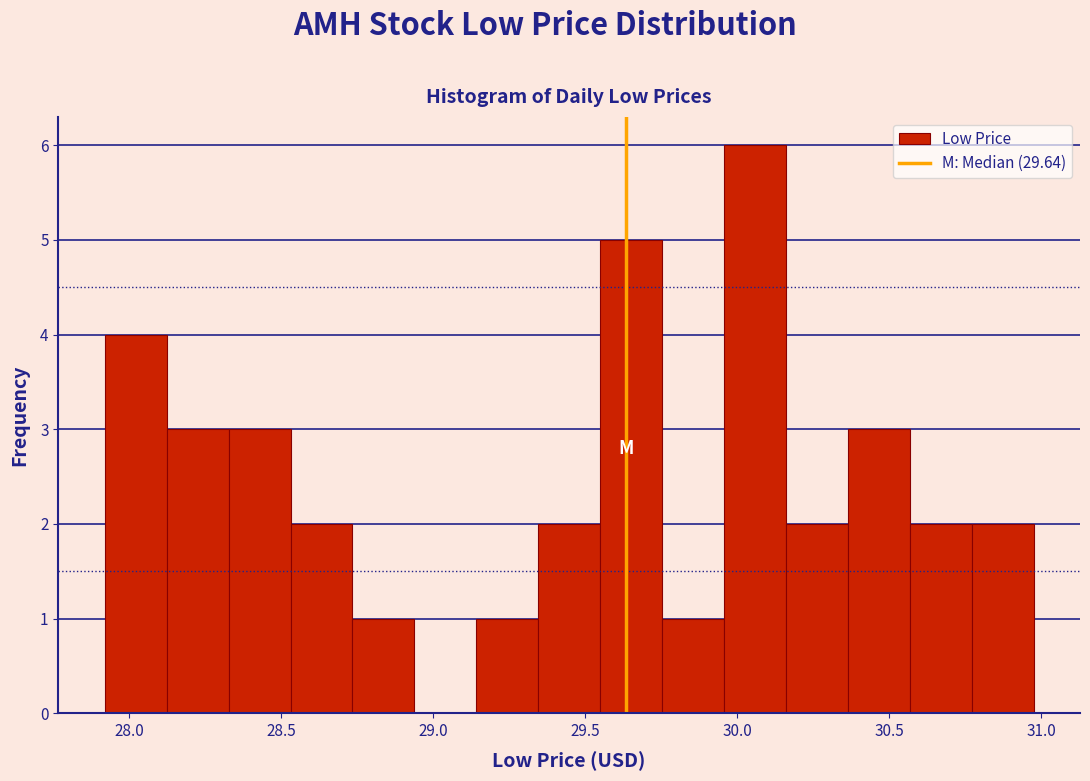

Reading left to right, list every bar in this chart as the range it spans on the x-axis followed by its height. Neither the bar edges nor the heights are printed on the chart, so give them approximately, as read against the axes.

27.90 to 28.10: 4
28.10 to 28.35: 3
28.35 to 28.55: 3
28.55 to 28.75: 2
28.75 to 28.95: 1
28.95 to 29.15: 0
29.15 to 29.35: 1
29.35 to 29.55: 2
29.55 to 29.75: 5
29.75 to 29.95: 1
29.95 to 30.15: 6
30.15 to 30.35: 2
30.35 to 30.55: 3
30.55 to 30.75: 2
30.75 to 30.95: 2